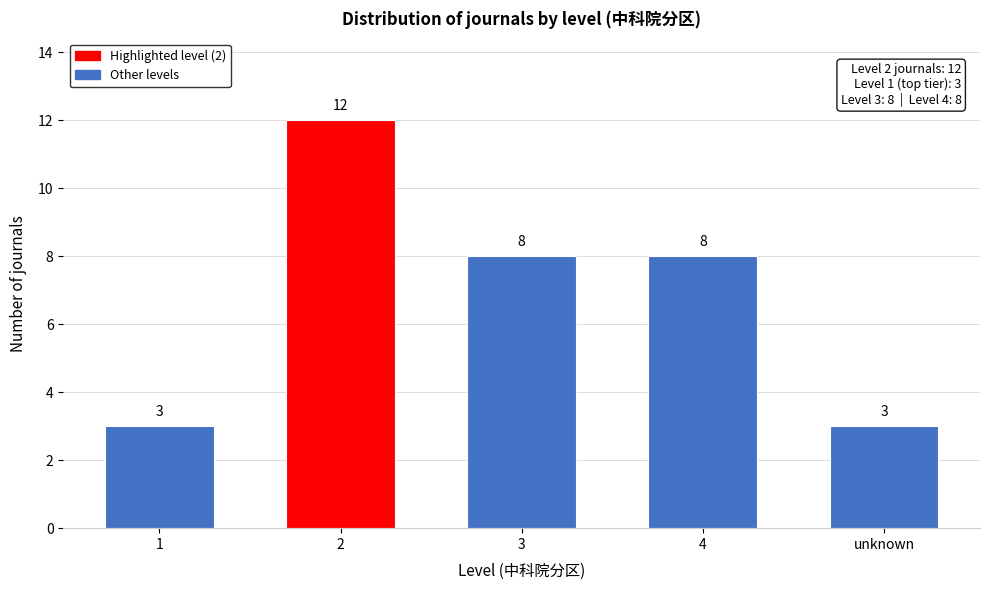

Reading left to right, extract all data points from this chart.

1=3	2=12	3=8	4=8	unknown=3